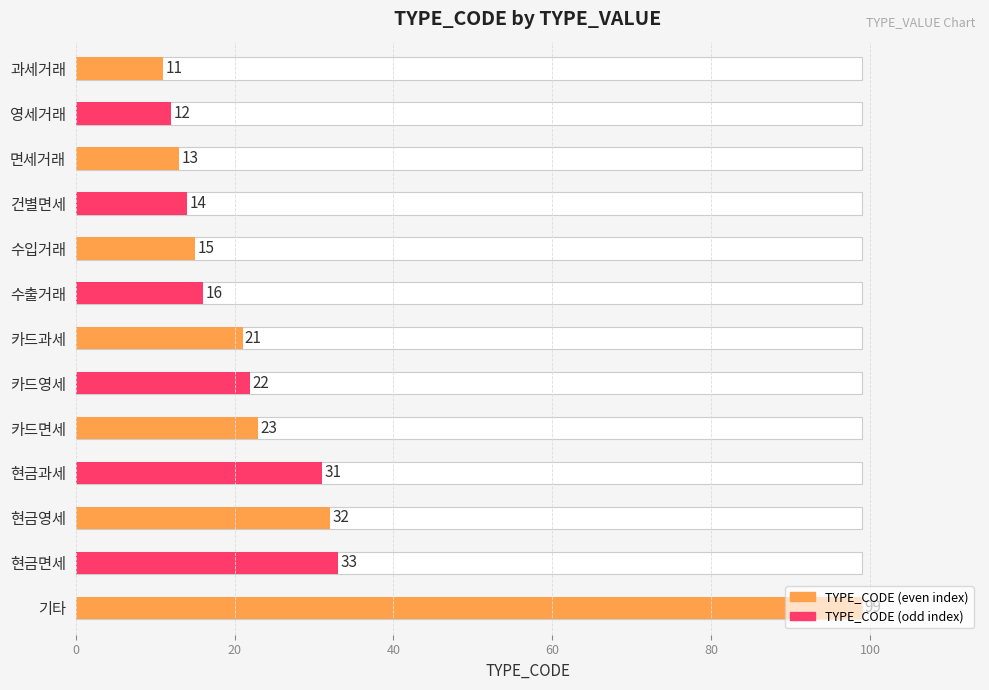

The value at 수입거래 is 23. True or false?

False